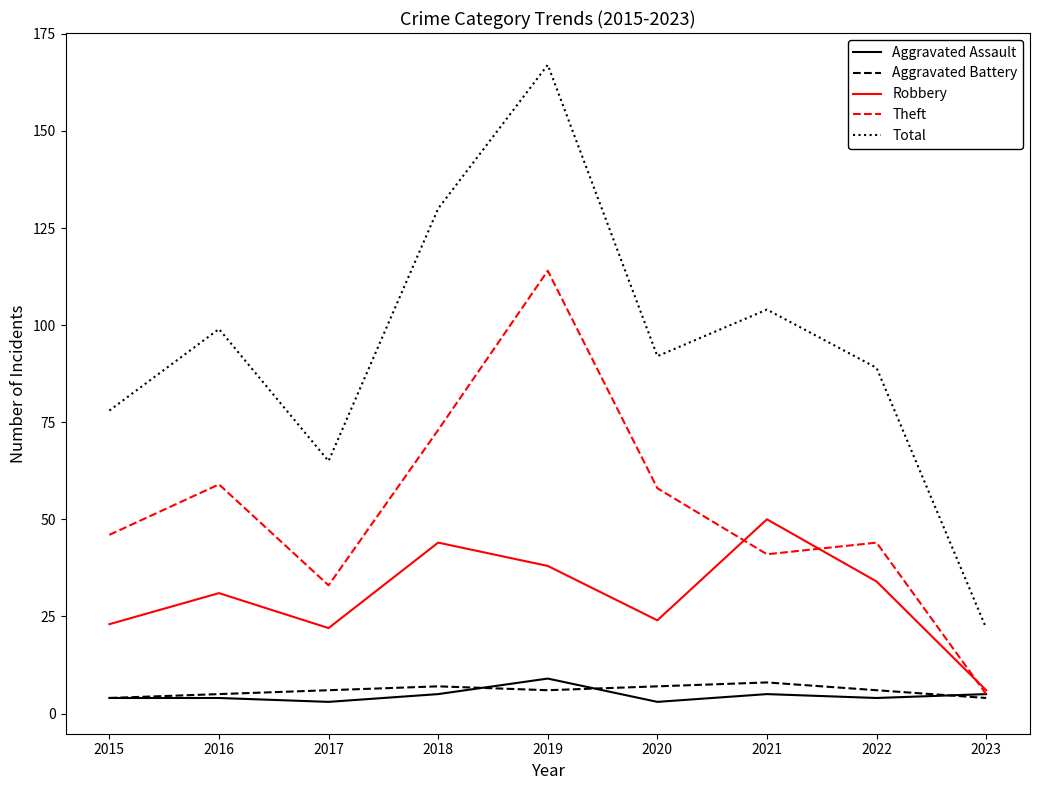

What is the difference between the maximum and minimum values in the Theft series?

109